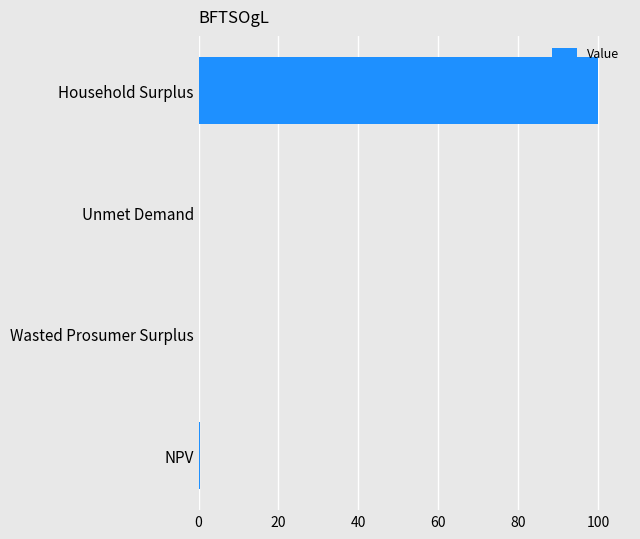

What is the greatest value displayed?

100.0